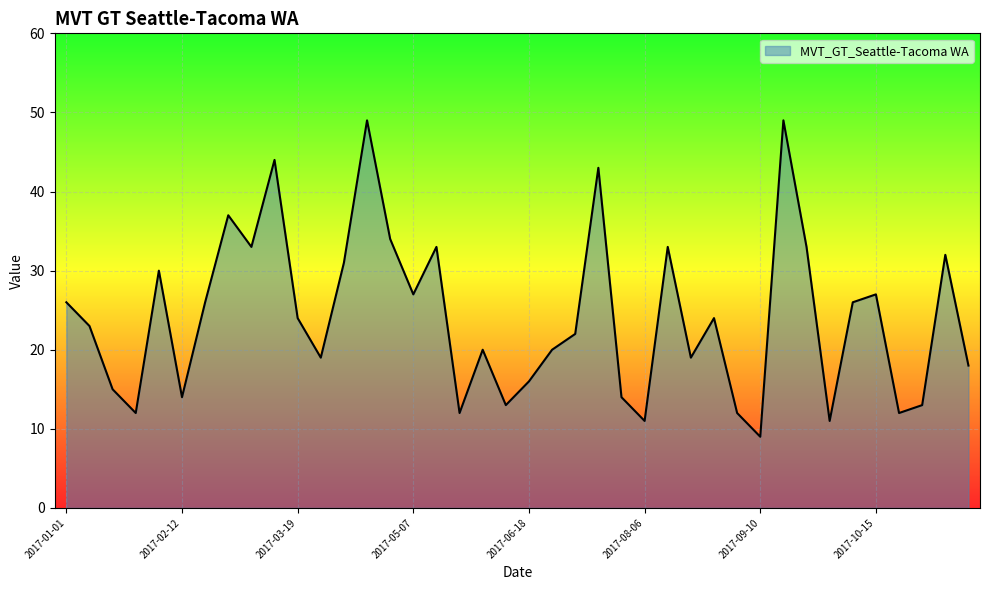

What is the greatest value displayed?

49